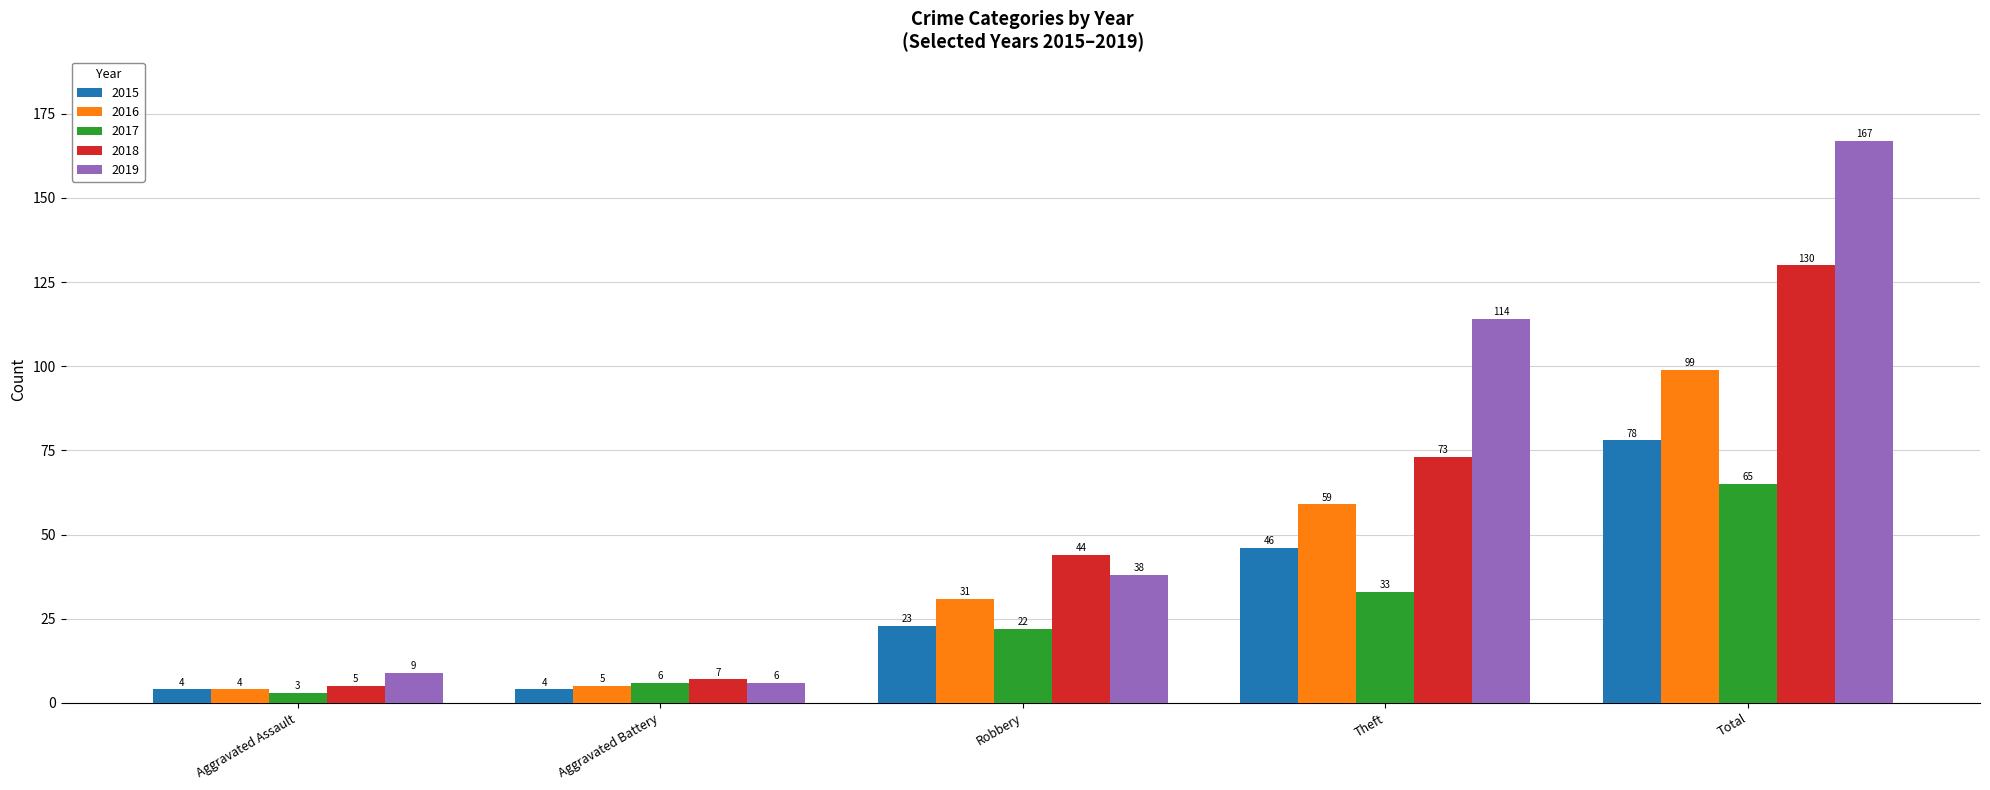

What is the difference between the highest and lowest values at Aggravated Battery?

3